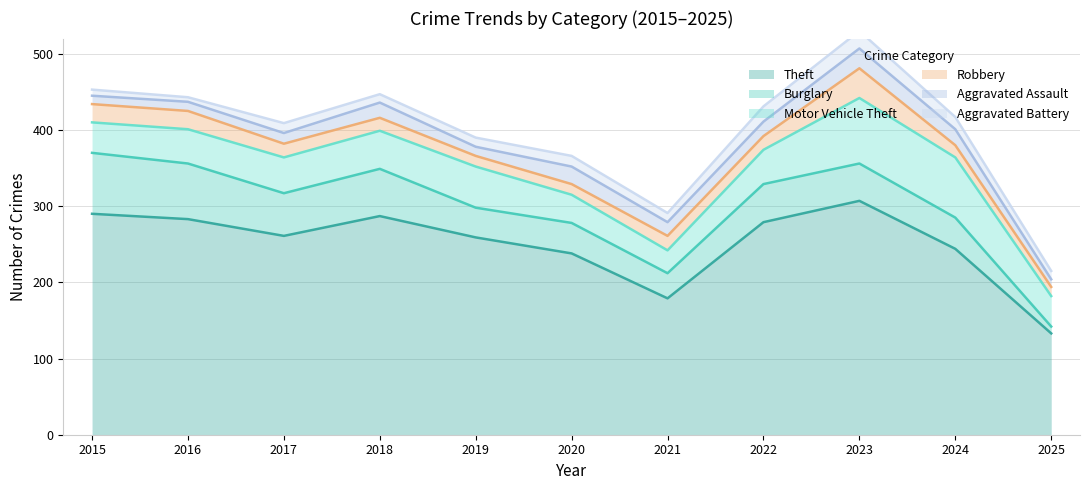

True or false: Aggravated Battery has a value of 12 at 2019.

True